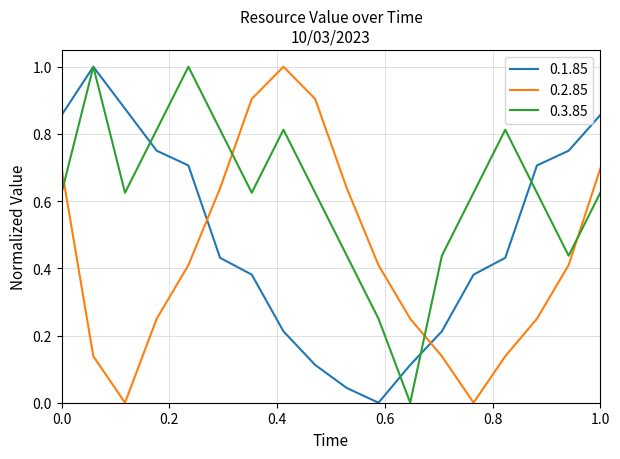

Which series has the largest total across all categories?

0.3.85